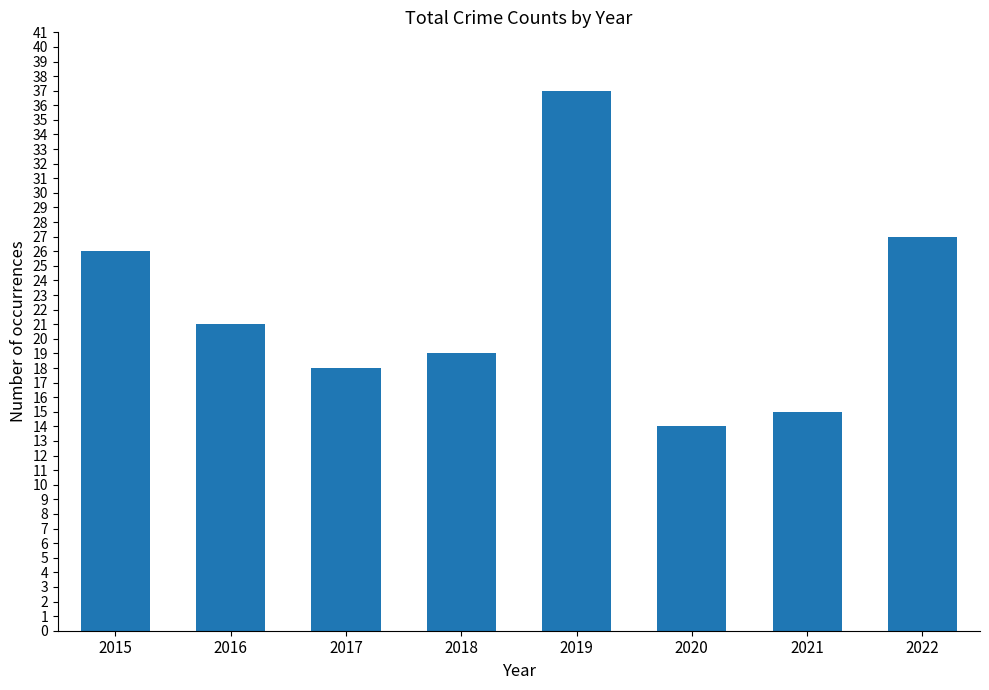

What is the value of the 6th bar from the left?

14